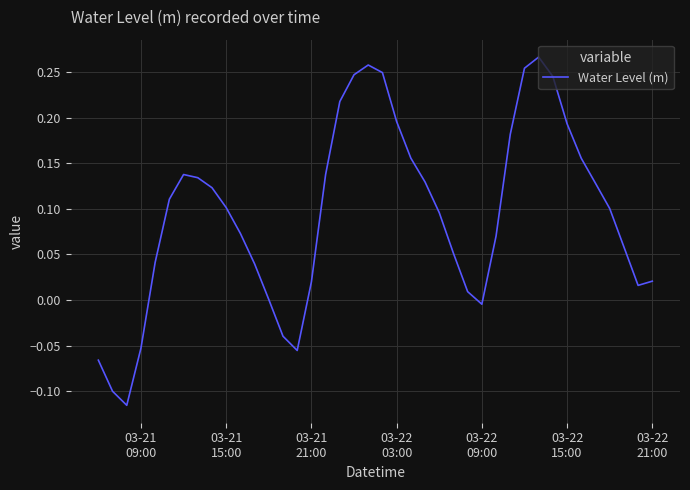

How many lines are shown in the chart?

1